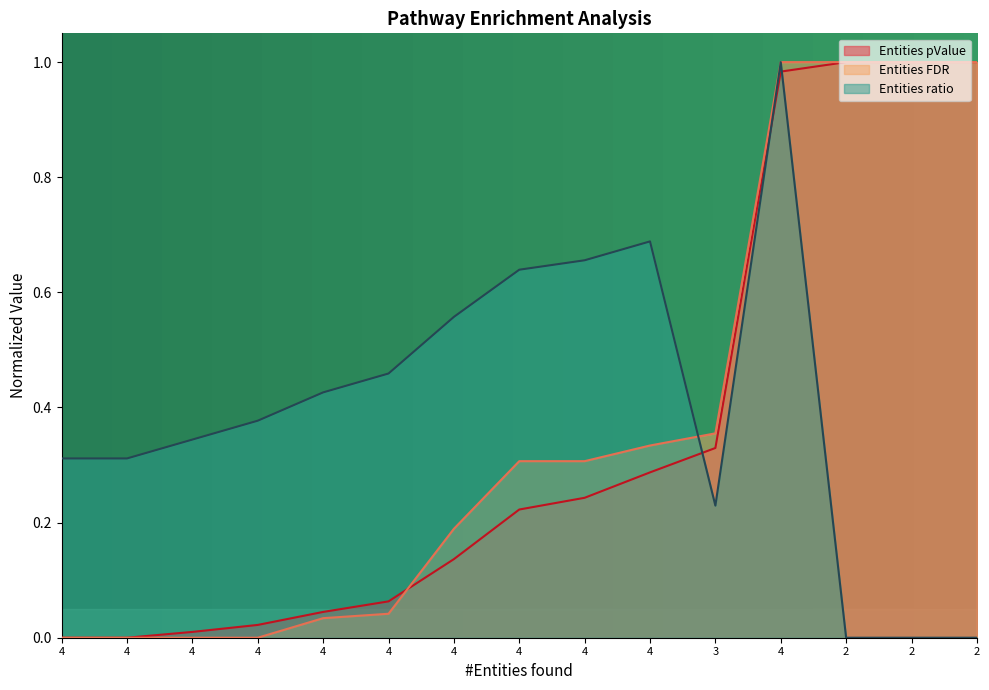

What are all the series names shown in the legend?

Entities pValue, Entities FDR, Entities ratio